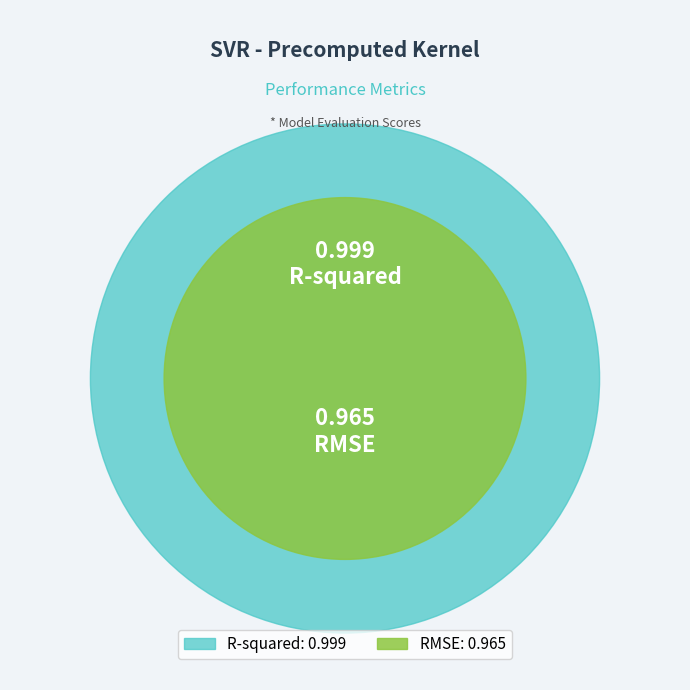

To the nearest percent, what is the difference between the RMSE and R-squared slice percentages?

2%